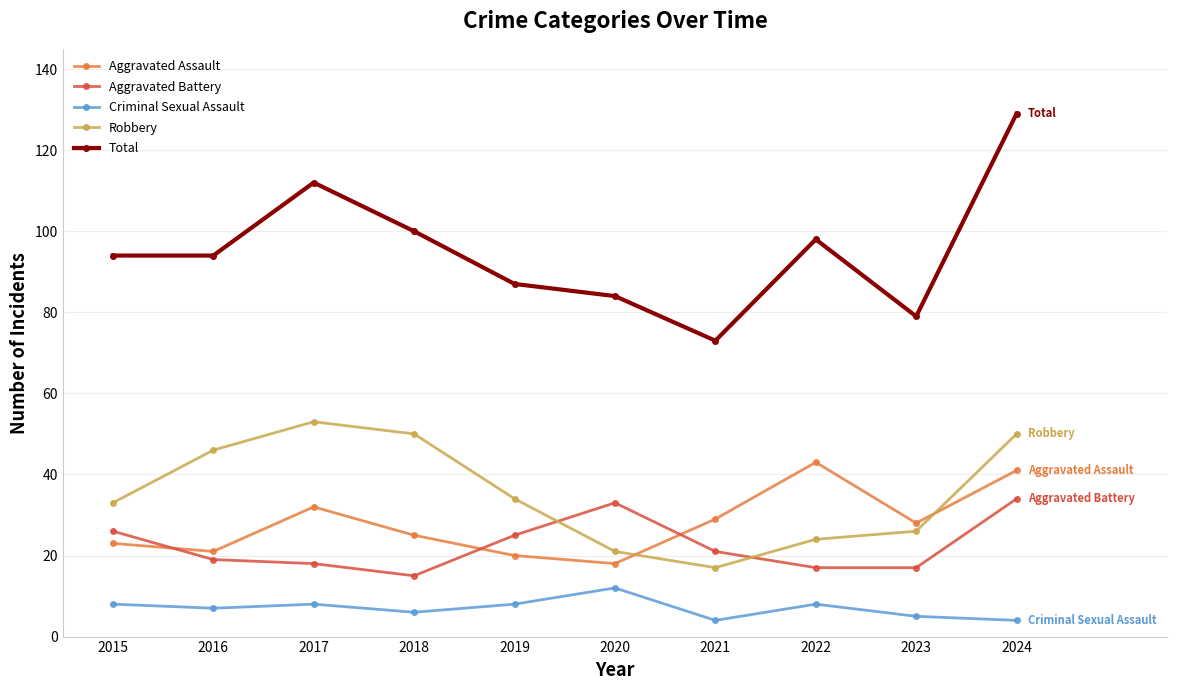

Does the chart display data point markers on the line(s)?

Yes